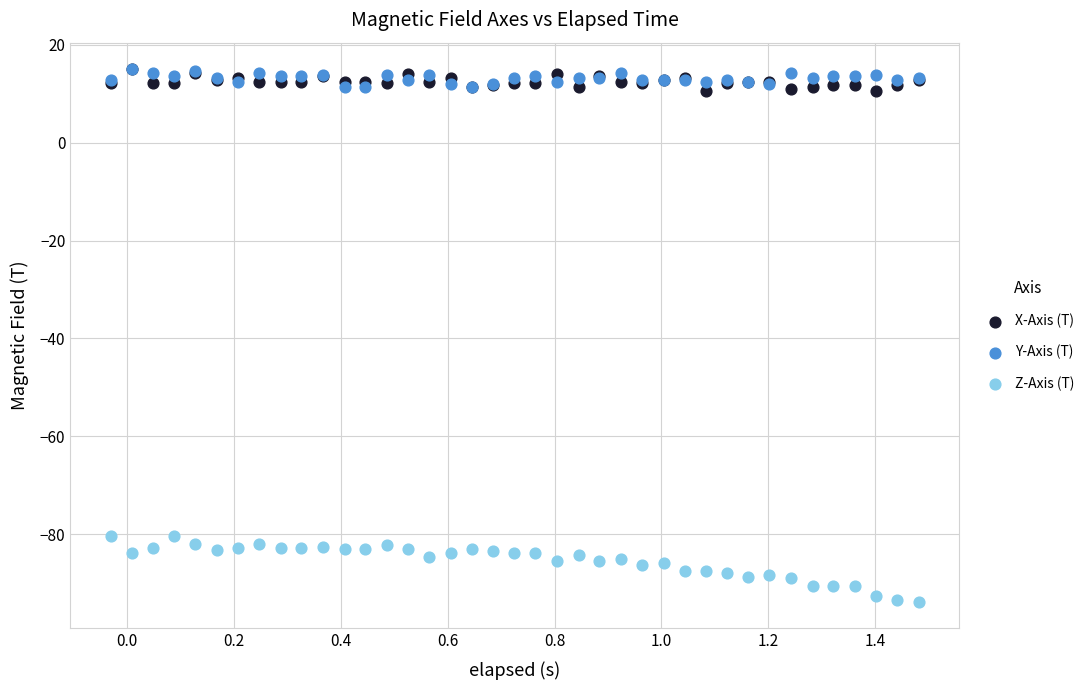

What are all the series names shown in the legend?

X-Axis (T), Y-Axis (T), Z-Axis (T)